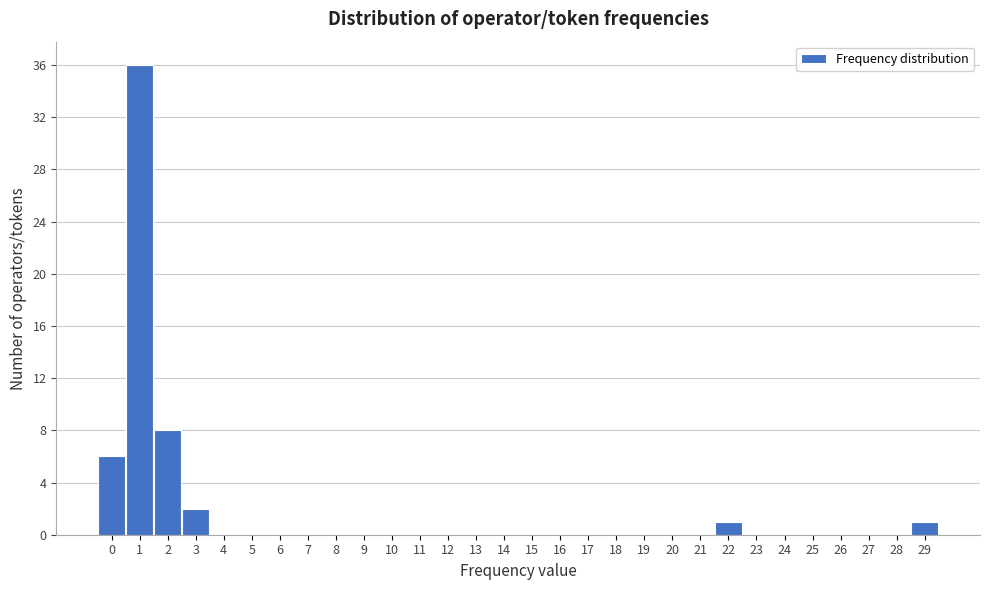

Reading left to right, list every bar in this chart as the range it spans on the x-axis followed by its height. The values are not printed on the chart, so give them approximately, as read against the axis.

-0.5 to 0.5: 6
0.5 to 1.5: 36
1.5 to 2.5: 8
2.5 to 3.5: 2
3.5 to 4.5: 0
4.5 to 5.5: 0
5.5 to 6.5: 0
6.5 to 7.5: 0
7.5 to 8.5: 0
8.5 to 9.5: 0
9.5 to 10.5: 0
10.5 to 11.5: 0
11.5 to 12.5: 0
12.5 to 13.5: 0
13.5 to 14.5: 0
14.5 to 15.5: 0
15.5 to 16.5: 0
16.5 to 17.5: 0
17.5 to 18.5: 0
18.5 to 19.5: 0
19.5 to 20.5: 0
20.5 to 21.5: 0
21.5 to 22.5: 1
22.5 to 23.5: 0
23.5 to 24.5: 0
24.5 to 25.5: 0
25.5 to 26.5: 0
26.5 to 27.5: 0
27.5 to 28.5: 0
28.5 to 29.5: 1